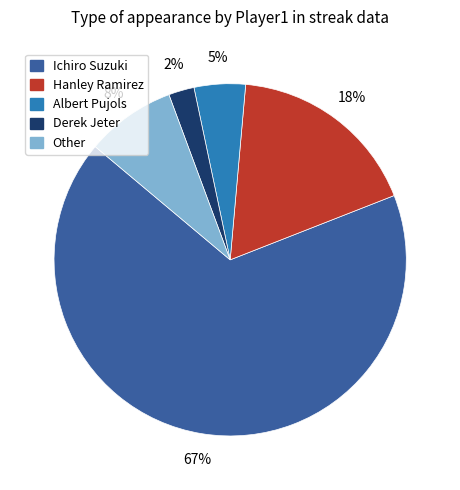

To the nearest percent, what is the average slice percentage?

20%